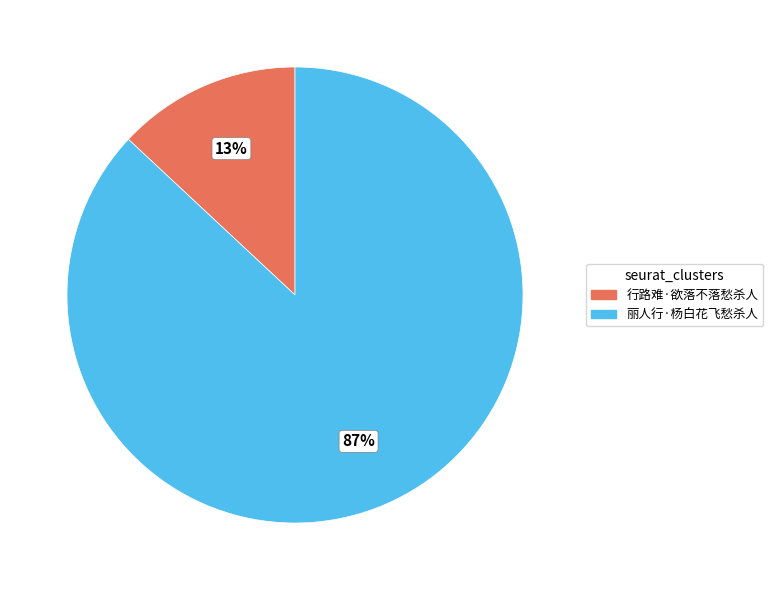

What is the ratio of the value at 丽人行·杨白花飞愁杀人 to the value at 行路难·欲落不落愁杀人?

6.7